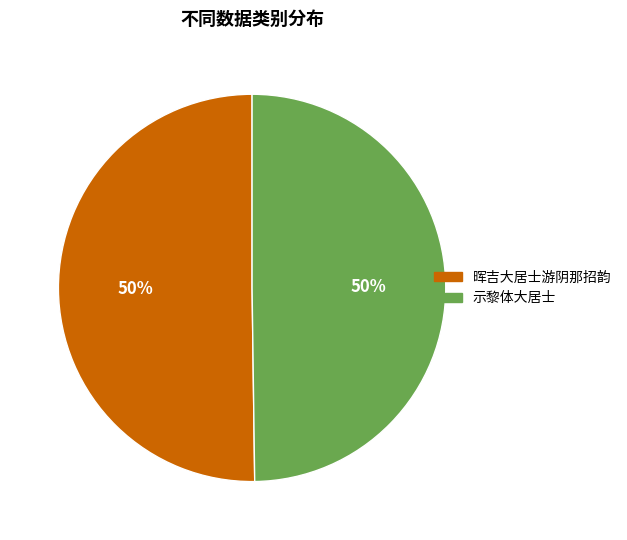

To the nearest percent, what is the combined percentage of 晖吉大居士游阴那招韵 and 示黎体大居士?

100%